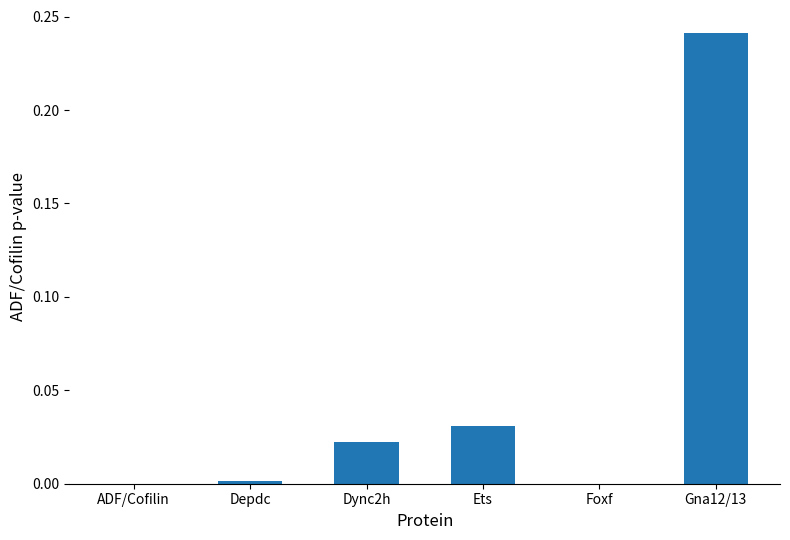

What is the sum of all values?

0.3